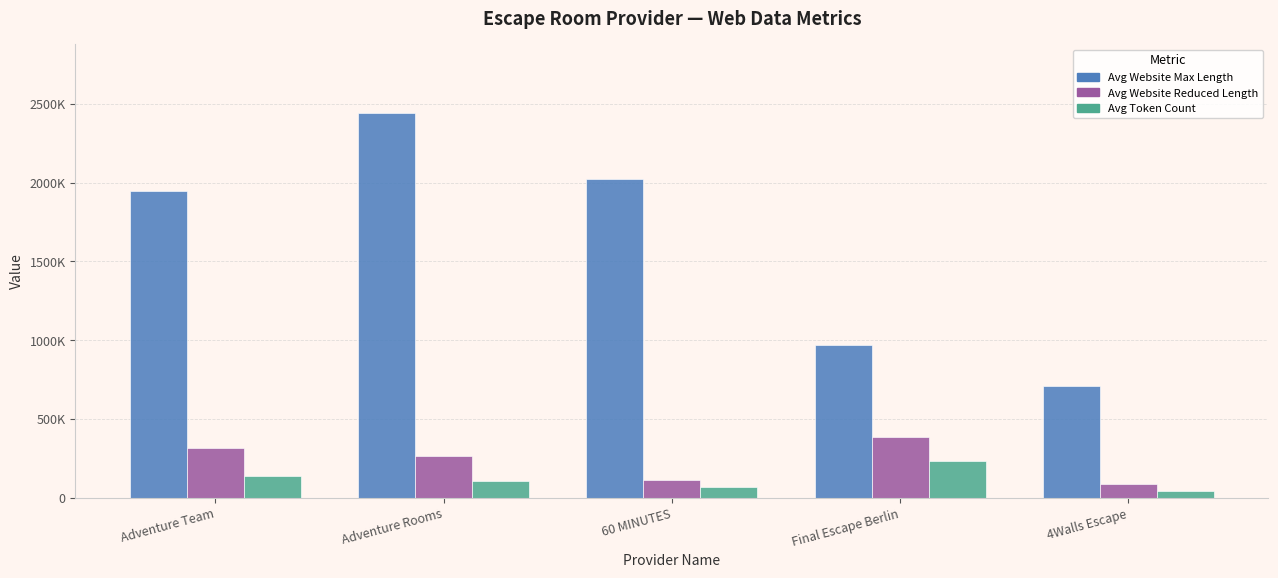

What is the difference between the Avg Token Count values at Final Escape Berlin and Adventure Team?

90215